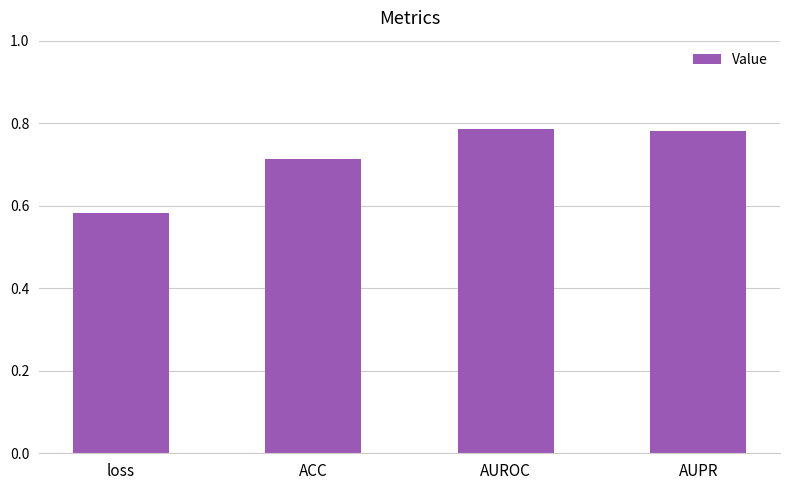

At which label is the value closest to 0?

loss